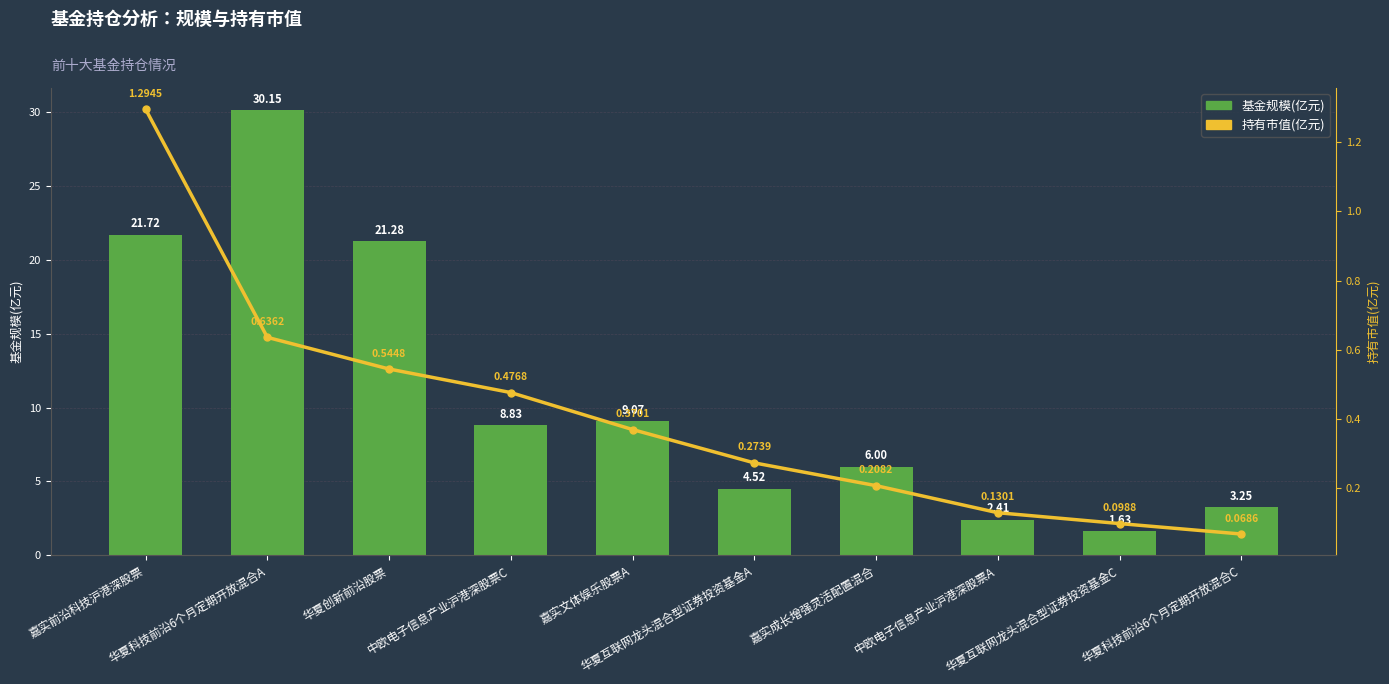

At which label is 持有市值(亿元) closest to 0?

华夏科技前沿6个月定期开放混合C